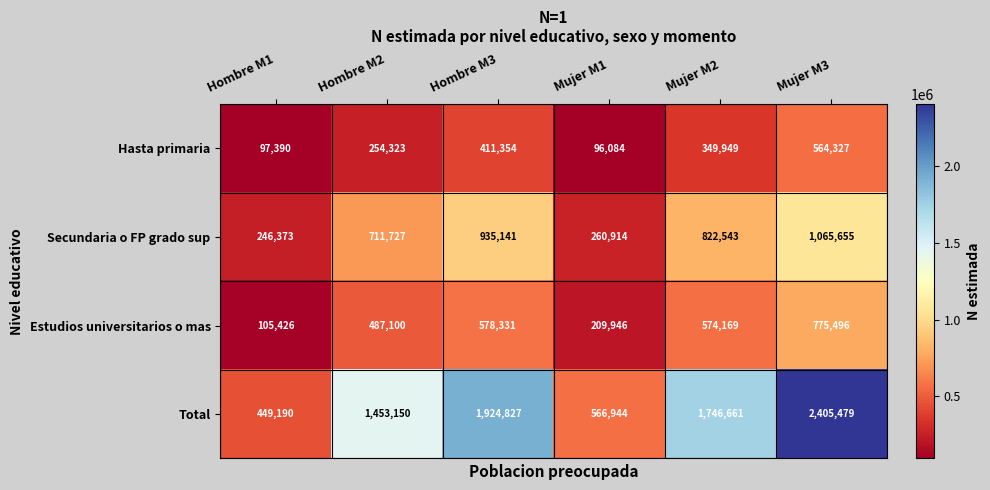

Which series has the largest total across all categories?

Total